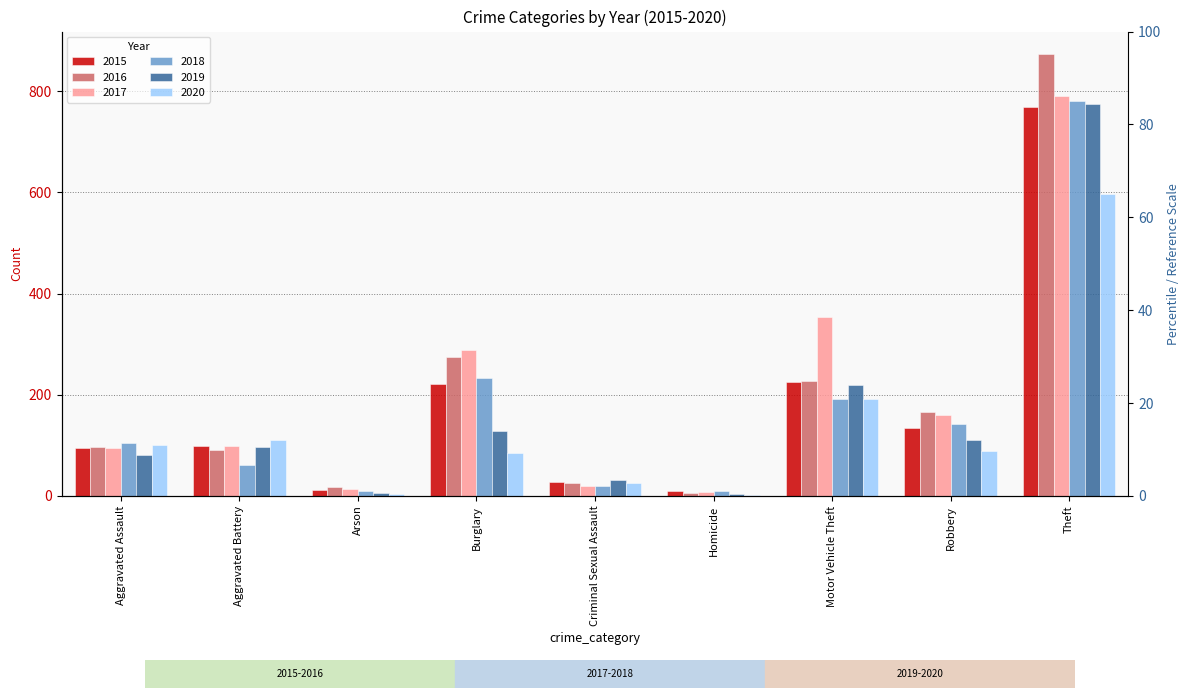

Which category has the highest value in the 2018 series?

Theft